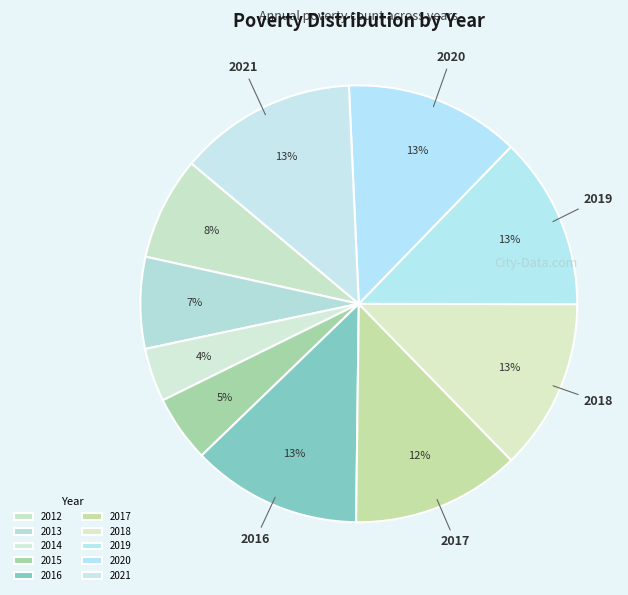

To the nearest percent, what portion does 2020 represent?

13%